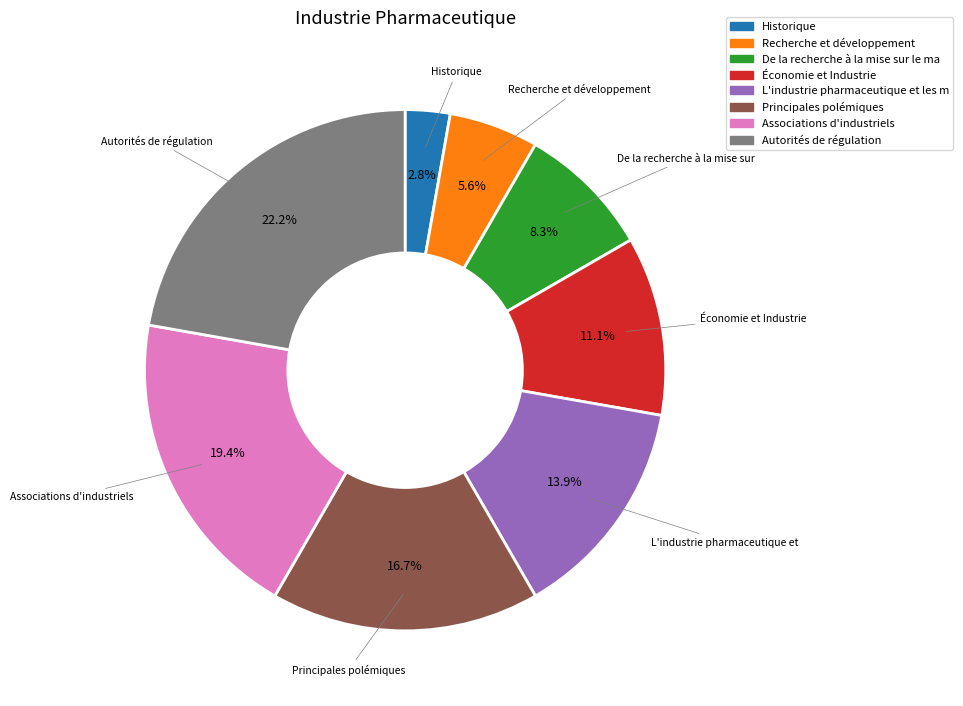

Is there any slice that represents more than half of the pie?

No